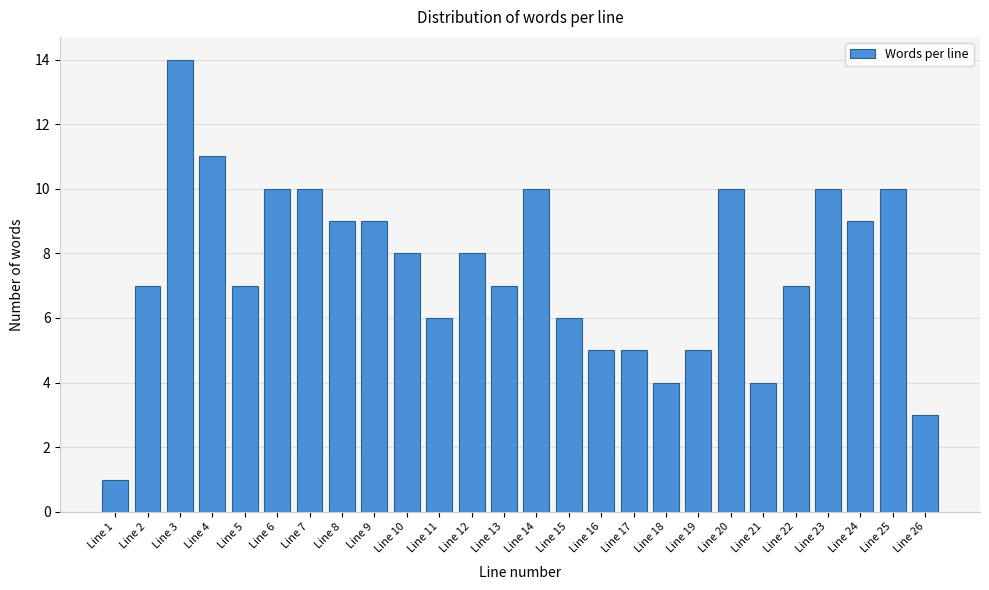

Reading left to right, extract all data points from this chart.

Line 1=1	Line 2=7	Line 3=14	Line 4=11	Line 5=7	Line 6=10	Line 7=10	Line 8=9	Line 9=9	Line 10=8	Line 11=6	Line 12=8	Line 13=7	Line 14=10	Line 15=6	Line 16=5	Line 17=5	Line 18=4	Line 19=5	Line 20=10	Line 21=4	Line 22=7	Line 23=10	Line 24=9	Line 25=10	Line 26=3